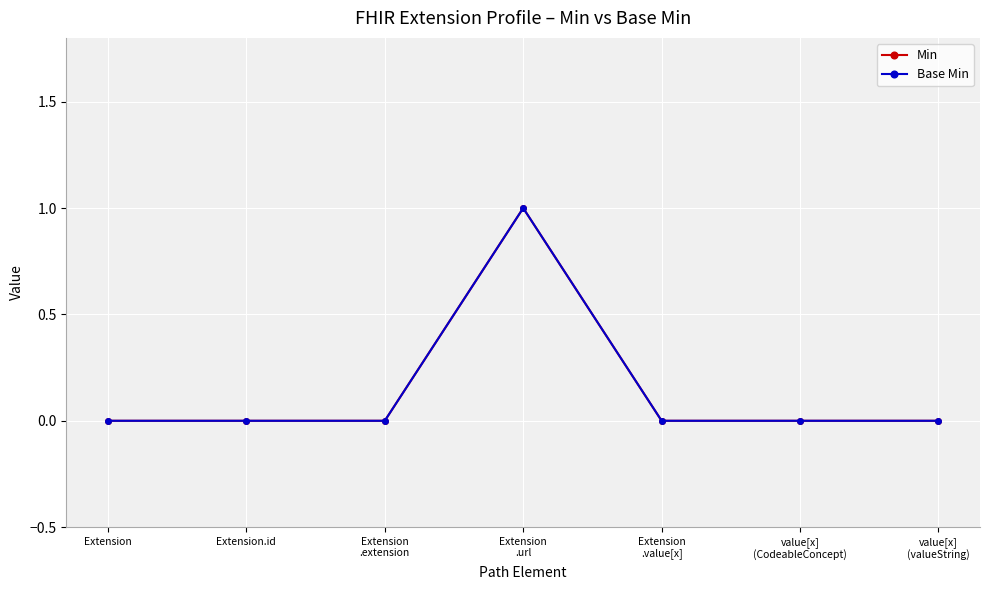

Count the Base Min values in the range 0 to 1.

7